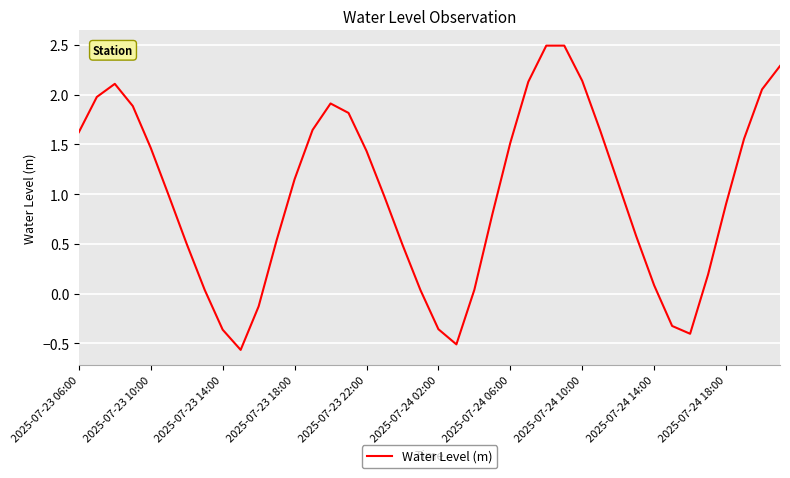

What is the maximum value shown in the chart?

2.5